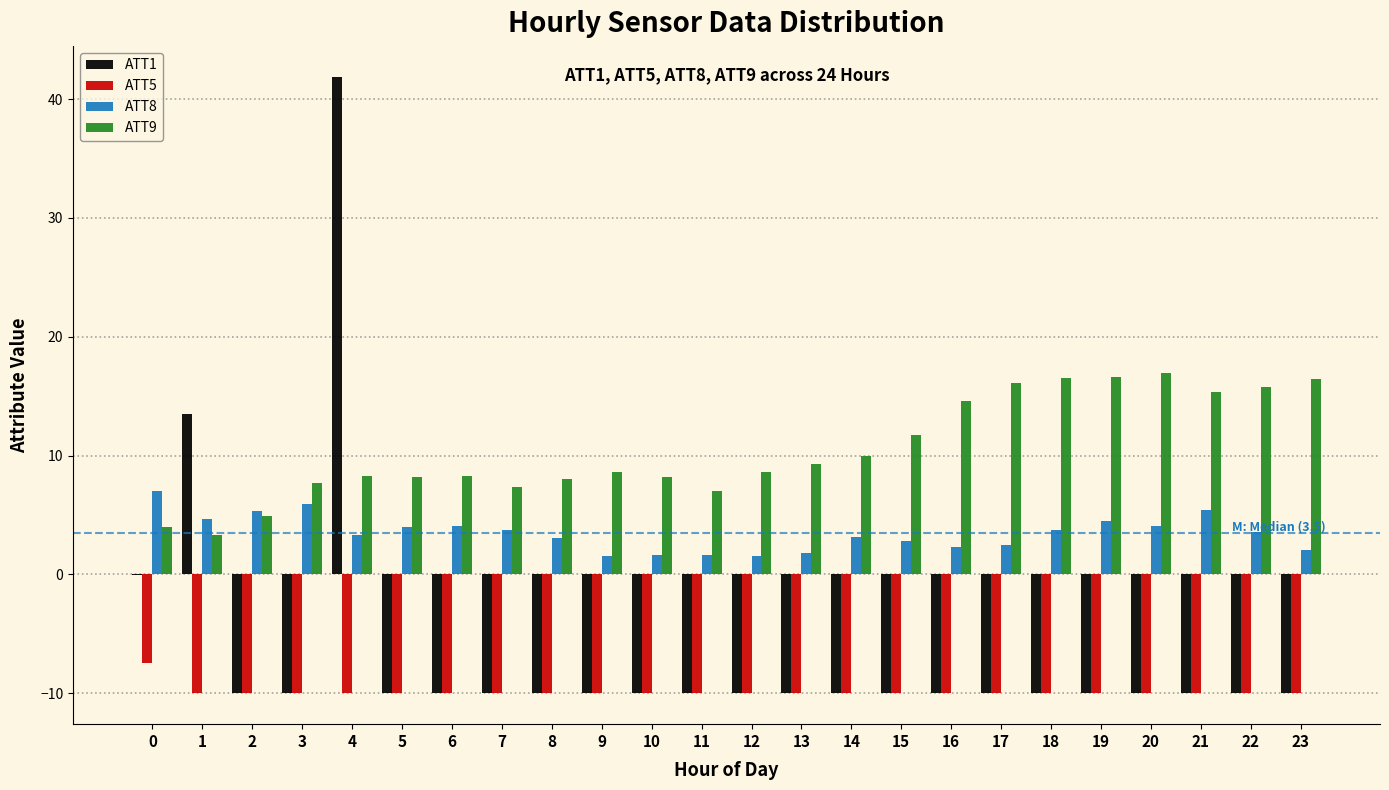

The ATT9 series shows 7.5 at 23. True or false?

False